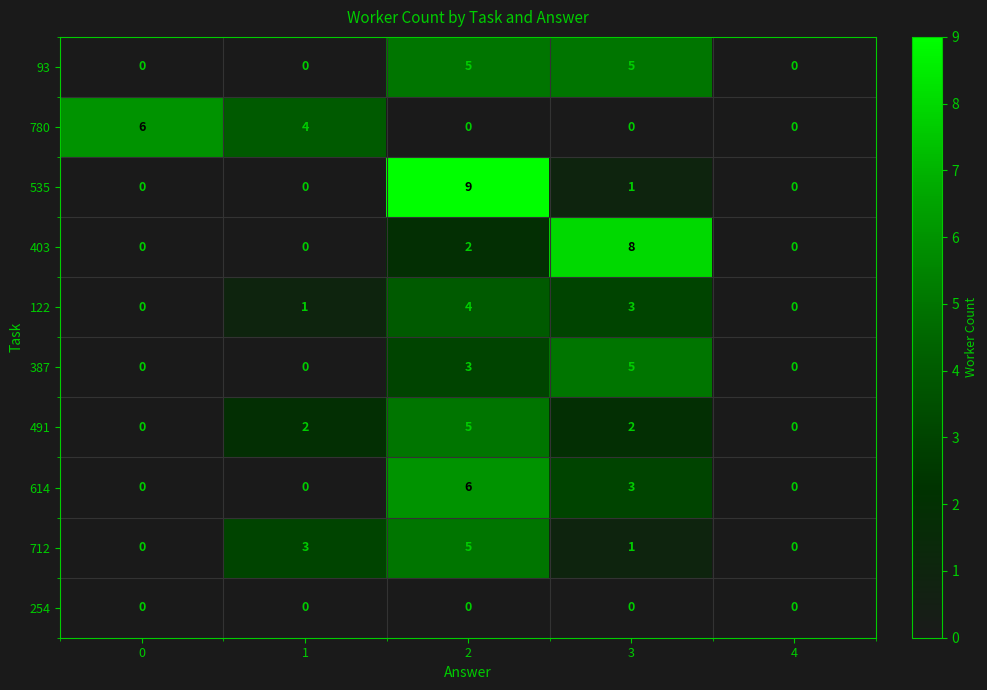

What is the difference between the 614 values at 3 and 4?

3